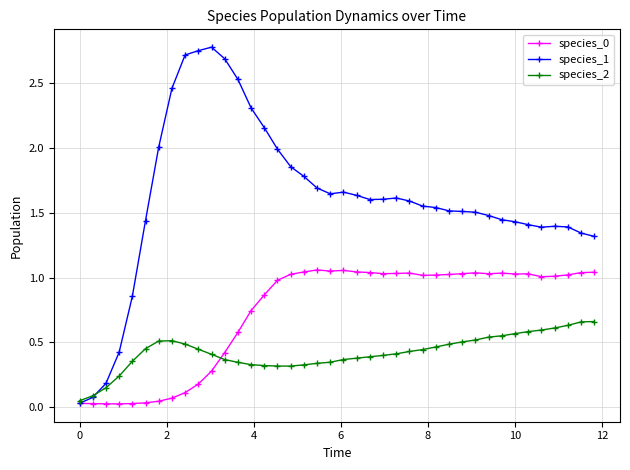

Which series has the largest range (max minus min)?

species_1